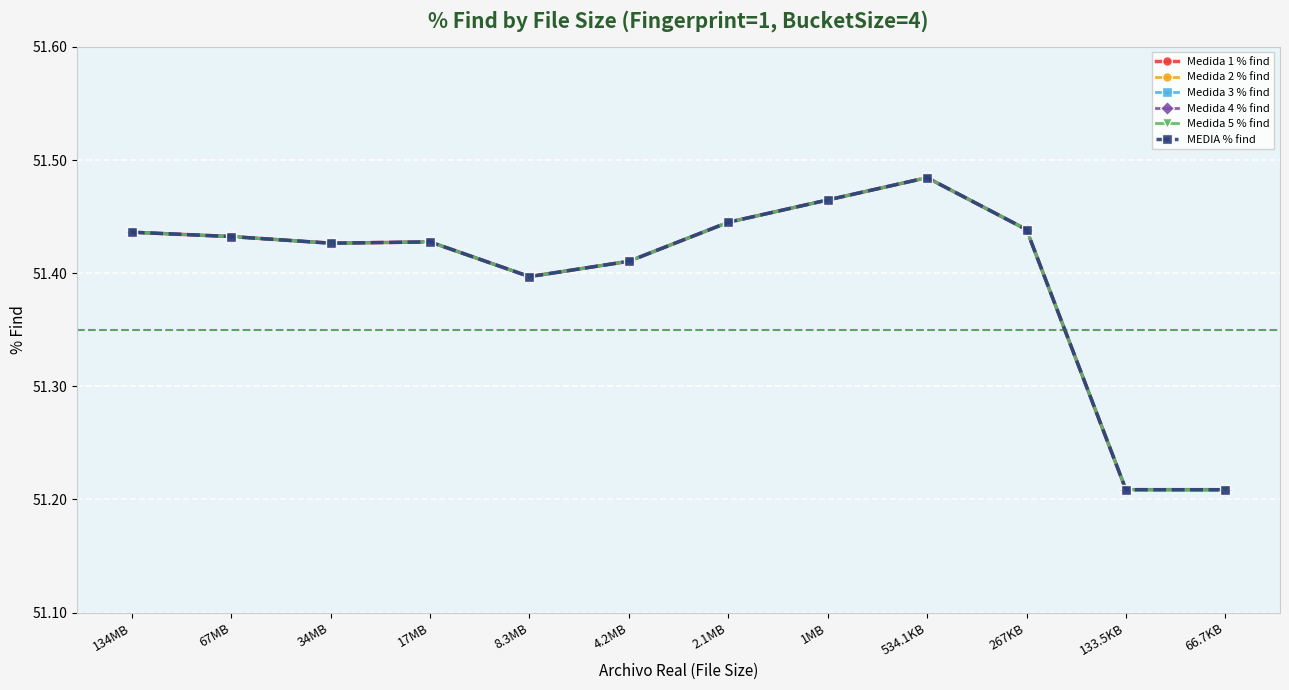

At how many categories does at least one series exceed 51?

12